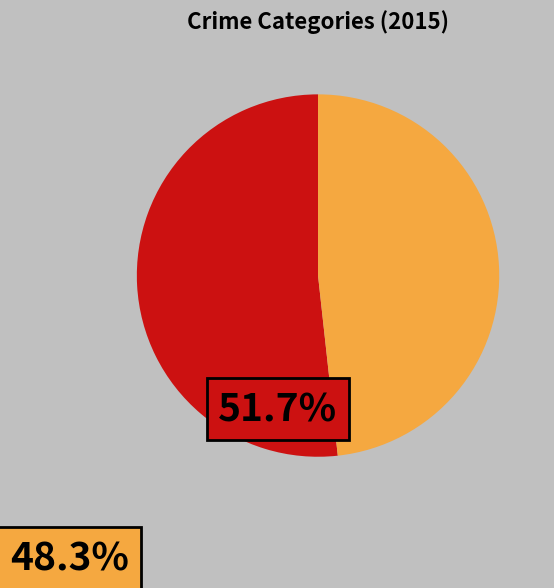

How many segments does this pie chart have?

2